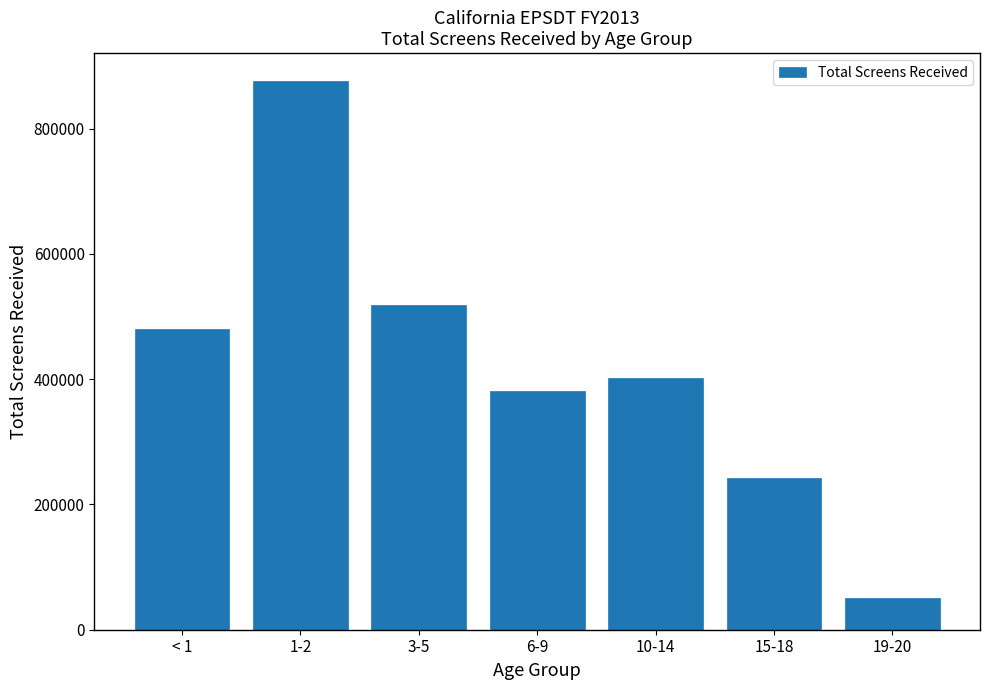

Reading left to right, transcribe all the data shown in this chart.

< 1=479653	1-2=876809	3-5=517741	6-9=381779	10-14=402229	15-18=243012	19-20=51315